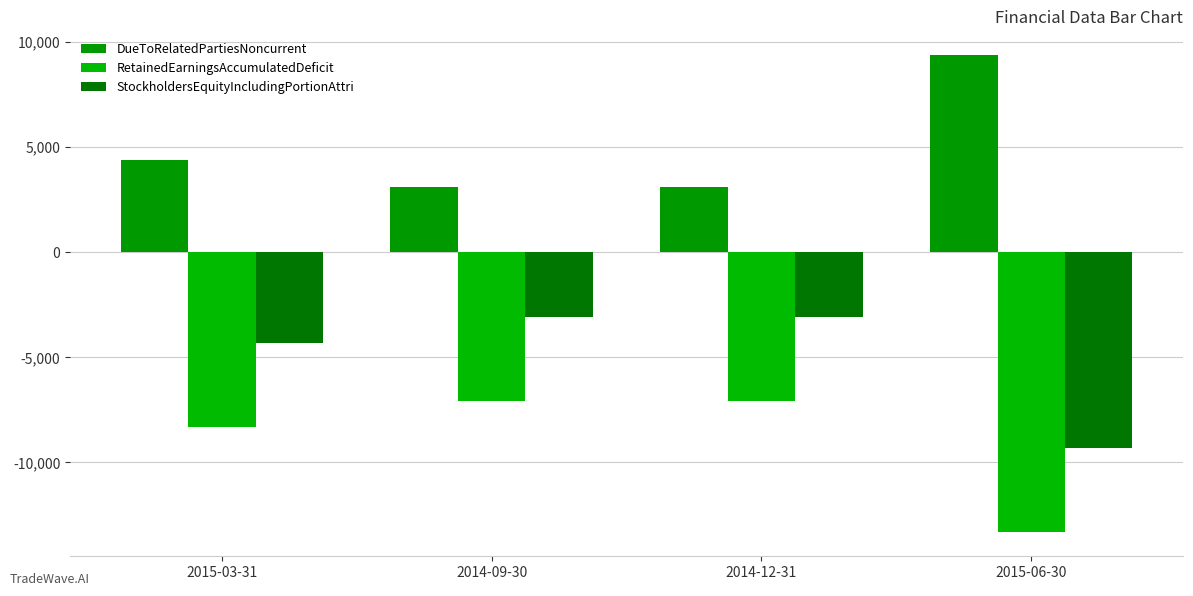

What is the spread (max minus min) of values at 2014-12-31?

10206